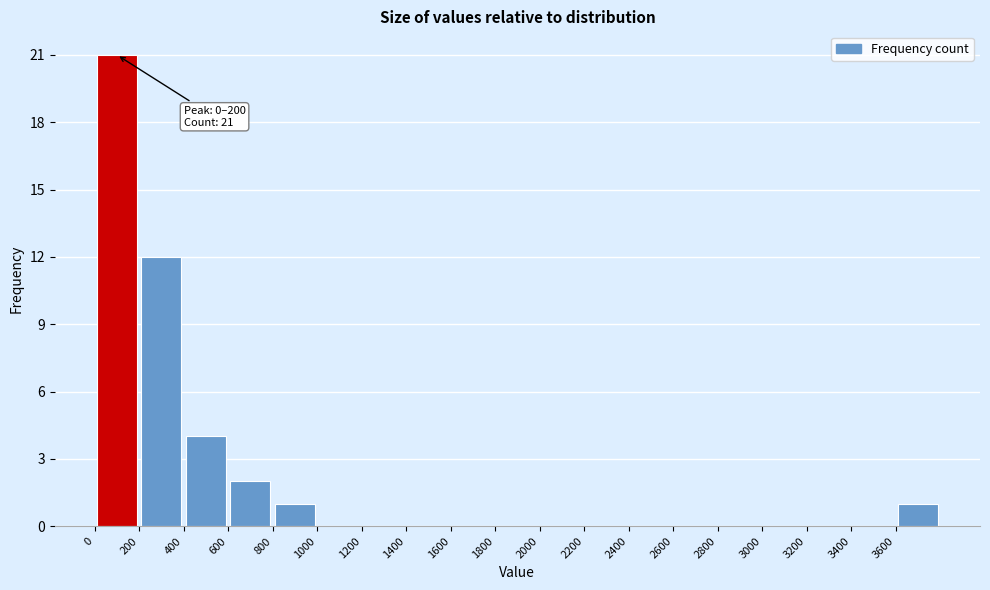

Over which range of the x-axis is the bar tallest?

0 to 200